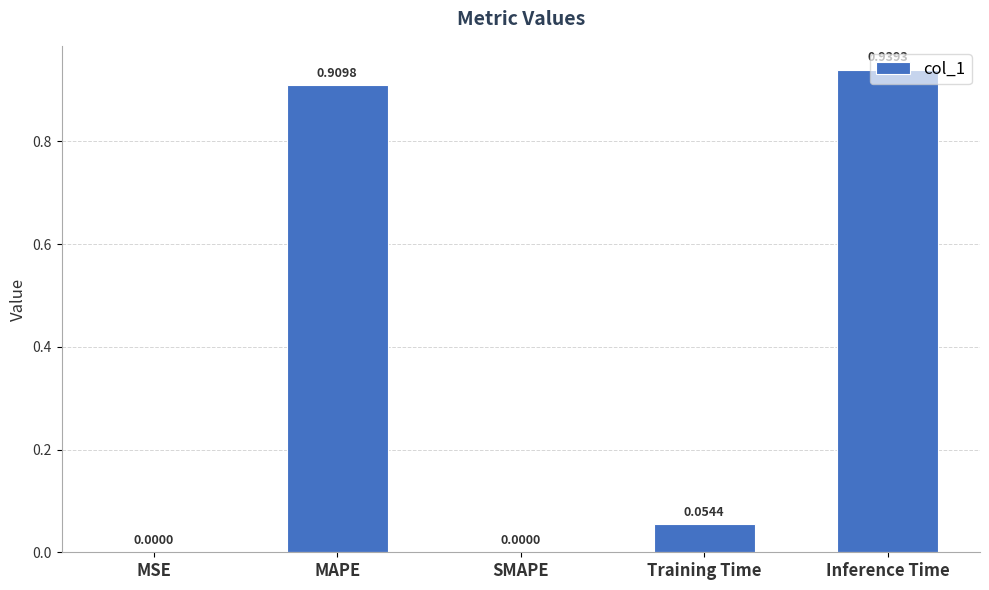

What is the sum of all values?

1.9